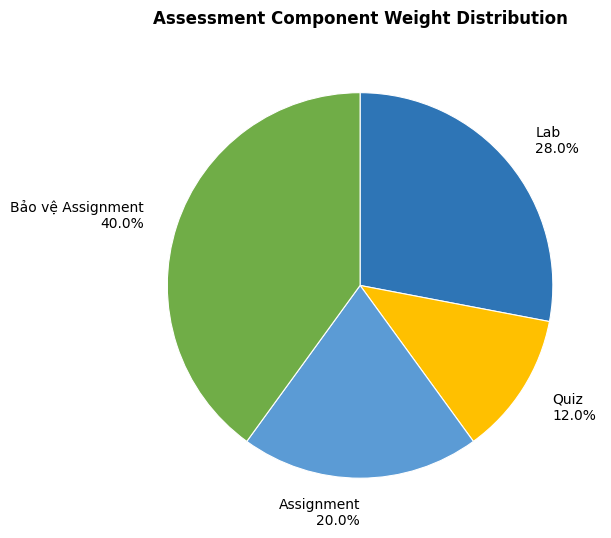

Which has a higher value, Quiz 12.0% or Bảo vệ Assignment 40.0%?

Bảo vệ Assignment 40.0%